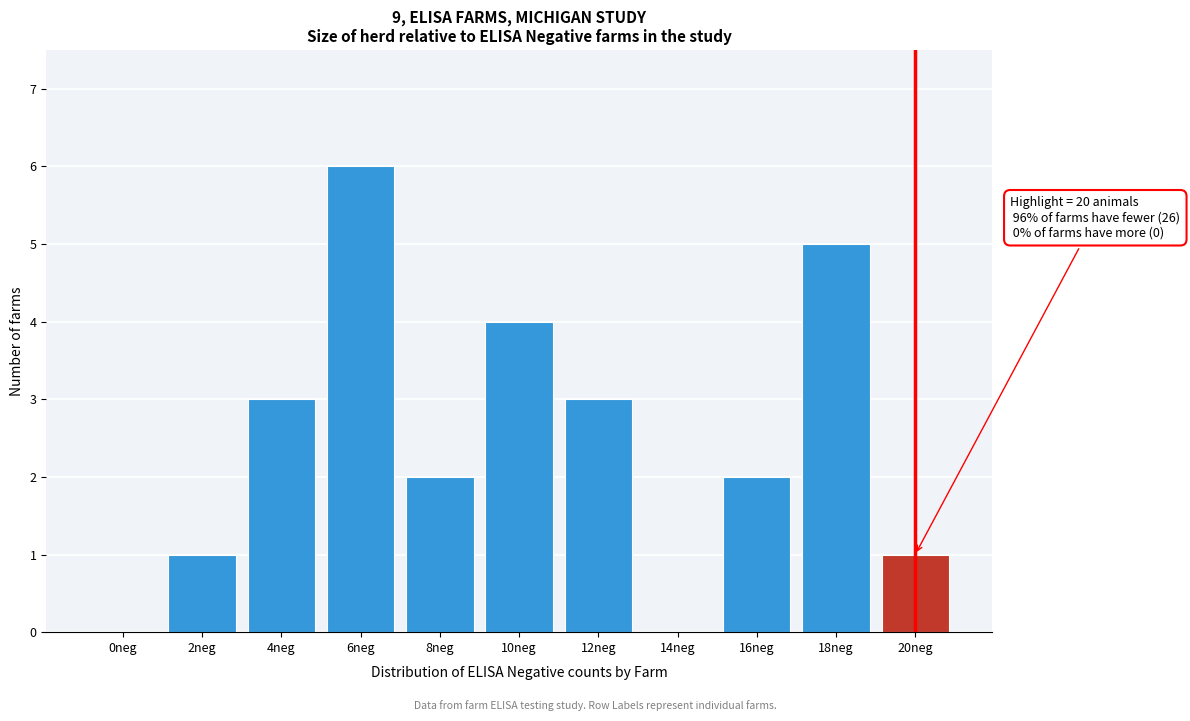

Reading right to left, list all the values displayed in this chart.

20neg=1	18neg=5	16neg=2	14neg=0	12neg=3	10neg=4	8neg=2	6neg=6	4neg=3	2neg=1	0neg=0